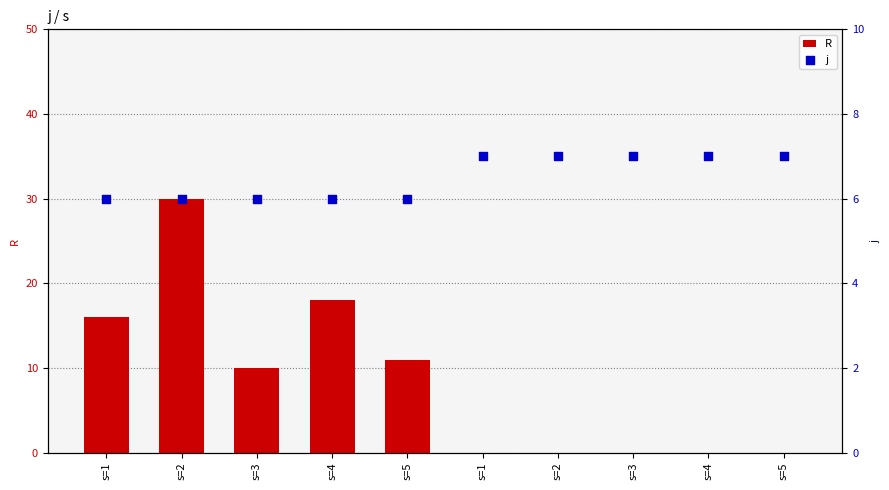

Which series has the largest Y range (max minus min)?

R